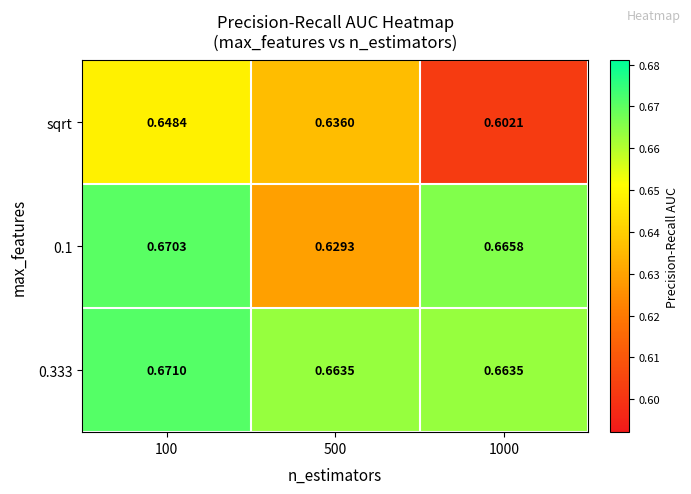

Is the value of 0.333 at 100 greater than the value of sqrt at 500?

Yes